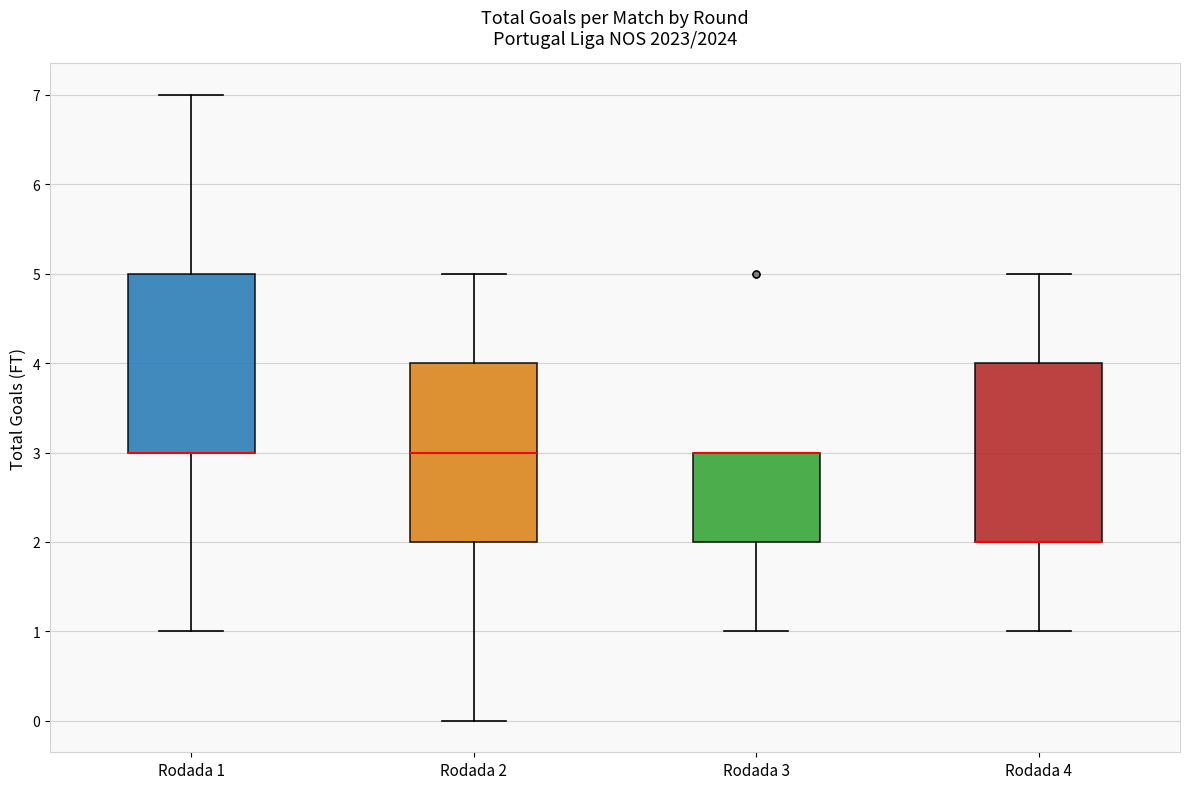

Reading left to right, transcribe this box plot: for each box, give where its median line is, the range the box spans, and where its two whiskers end, as read against the y-axis. The values are not printed on the chart, so give them approximately, as read against the axis.

Rodada 1: median 3 (drawn on the box's lower edge), box 3 to 5, whiskers 1 to 7
Rodada 2: median 3, box 2 to 4, whiskers 0 to 5
Rodada 3: median 3 (drawn on the box's upper edge), box 2 to 3, whiskers 1 to 3
Rodada 4: median 2 (drawn on the box's lower edge), box 2 to 4, whiskers 1 to 5